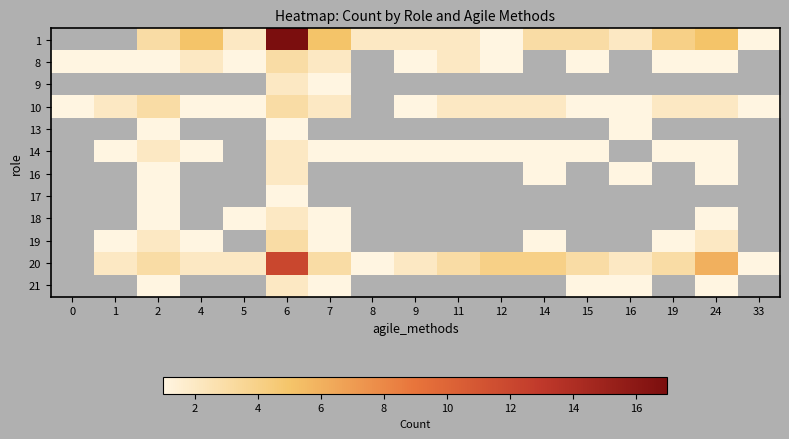

Which category has the lowest value across all series?

12